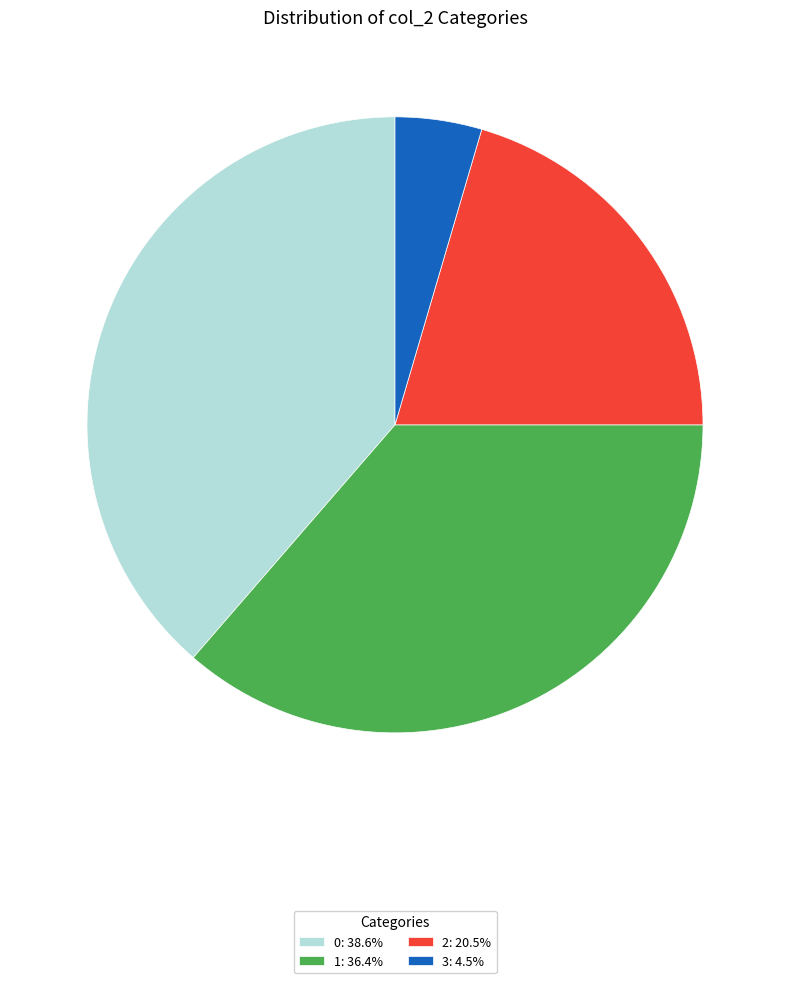

Approximately how many times larger is the value at 0: 38.6% compared to 1: 36.4%?

1.1